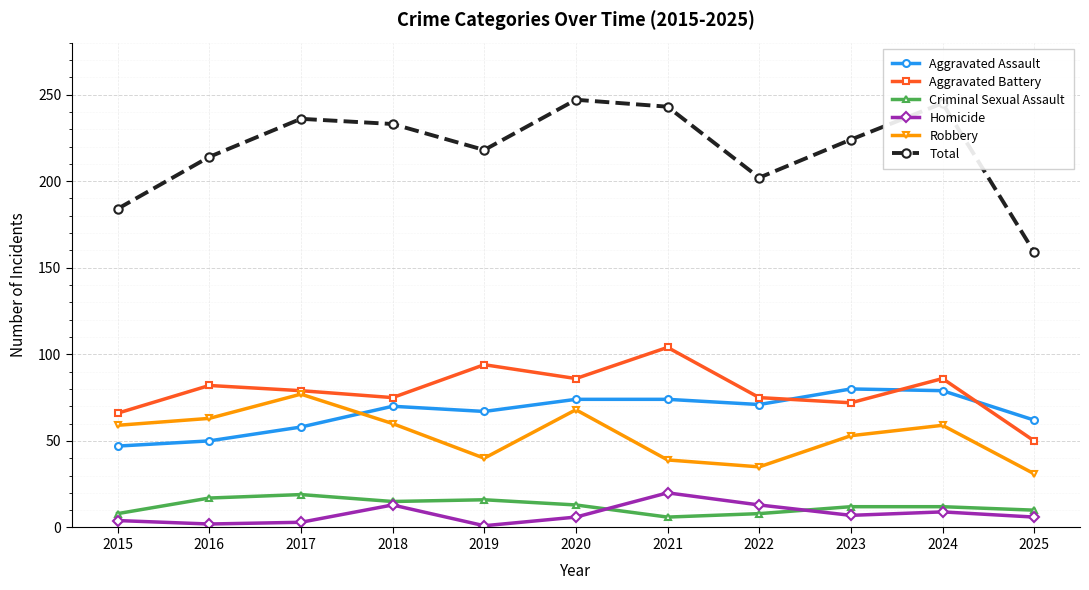

What is the value of the Total point at the 8th from the left?

202